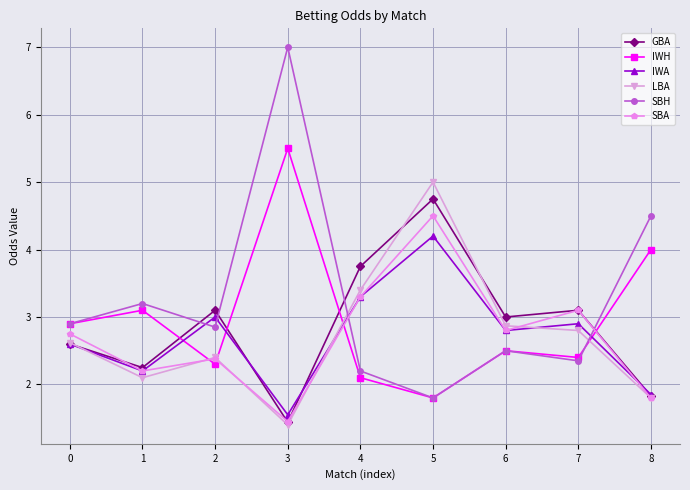

Where is SBH nearest to the value 4?

8